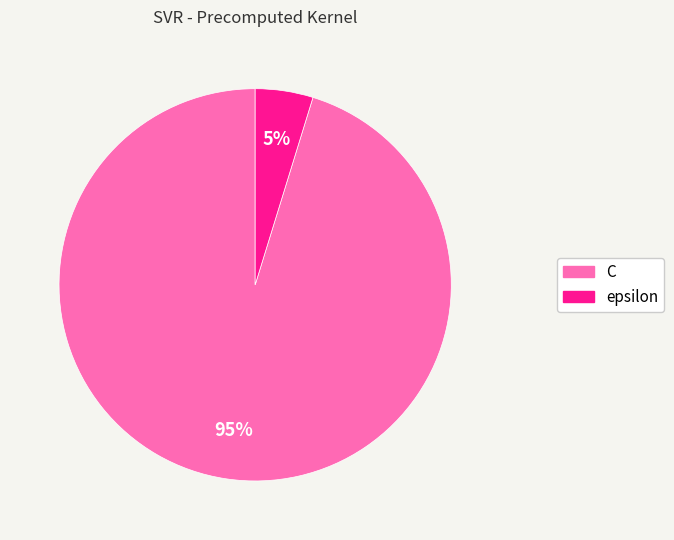

Rank the categories by value from lowest to highest.

epsilon, C